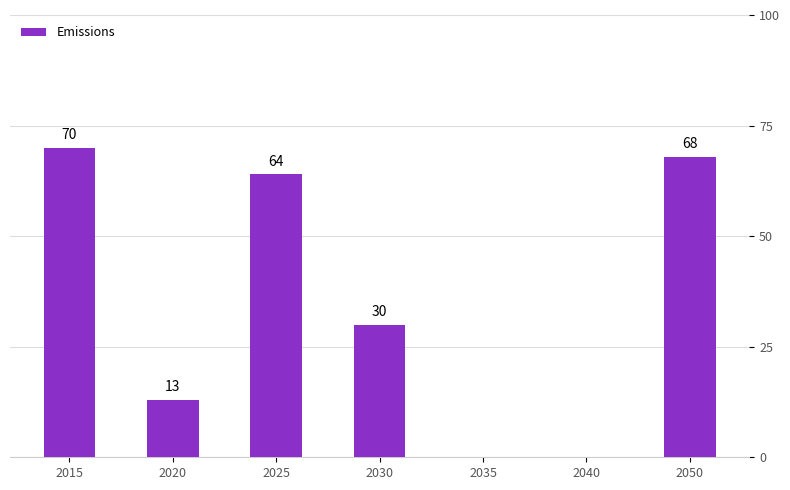

What value does the data have at 2030, to the nearest 5?

30